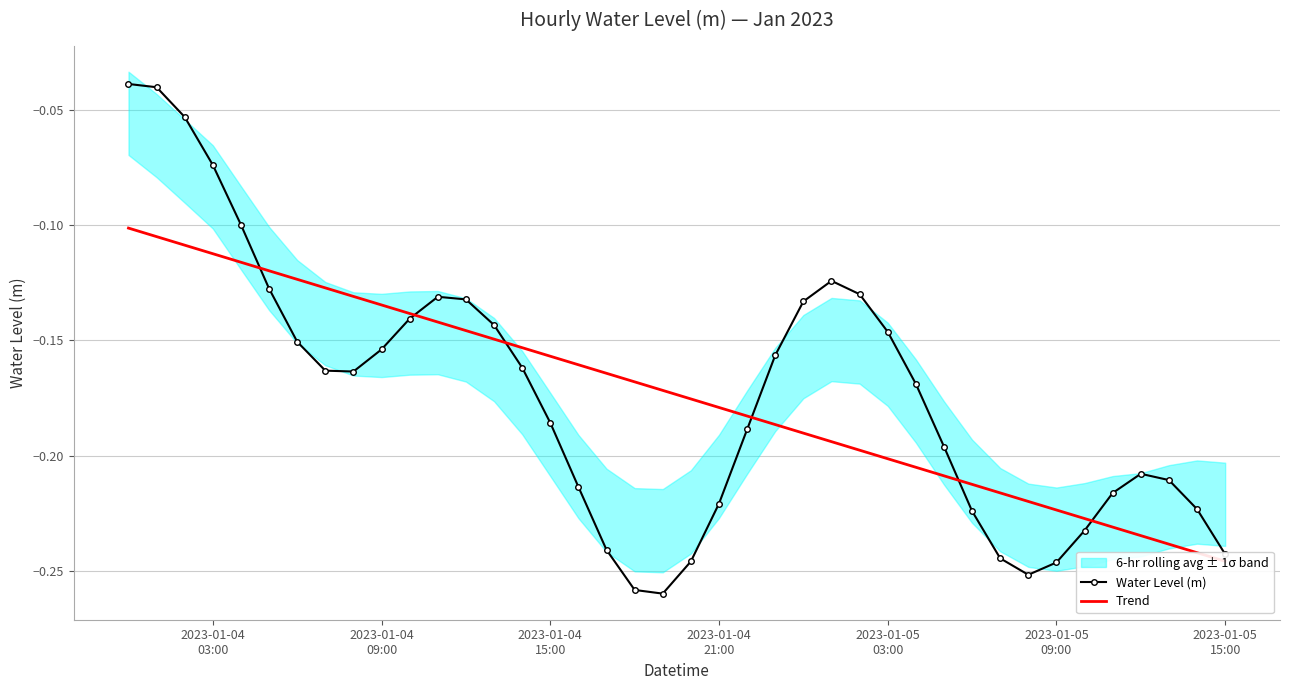

In Water Level (m), how many points are lower than both neighbors (excluding endpoints)?

3